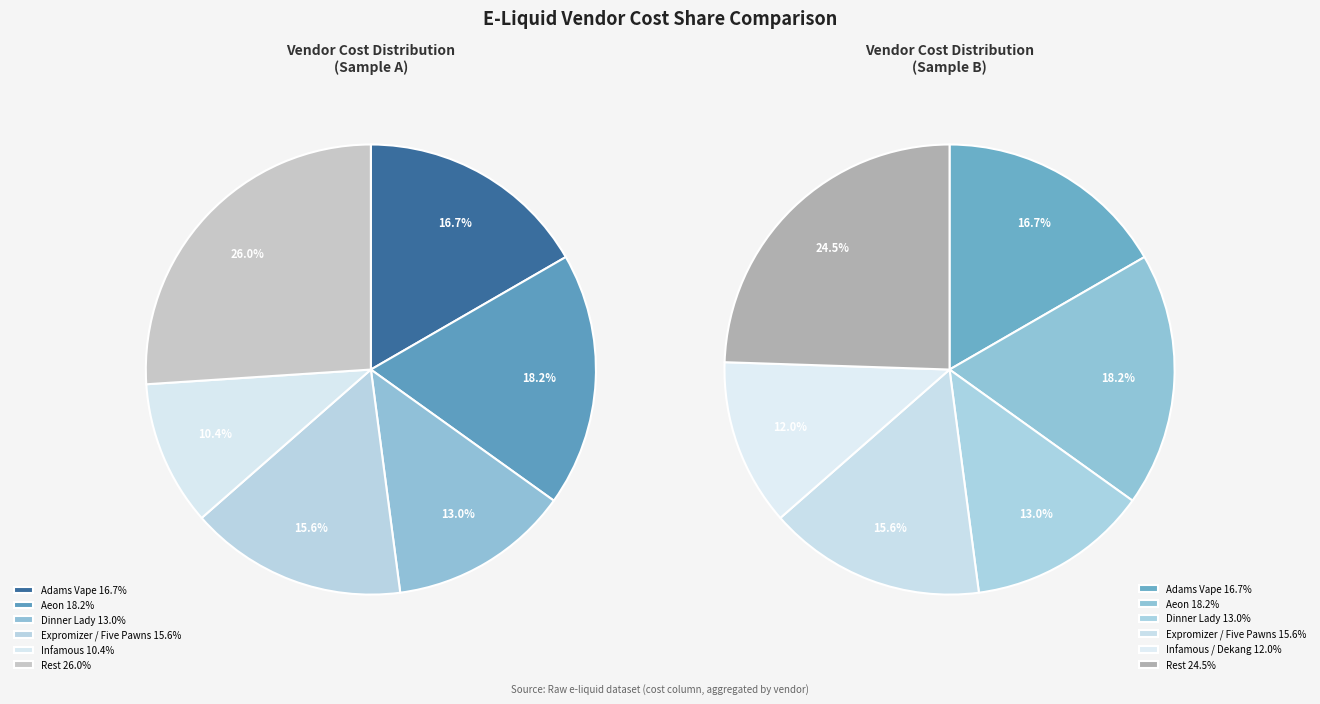

Is there any slice that represents more than half of the pie?

No